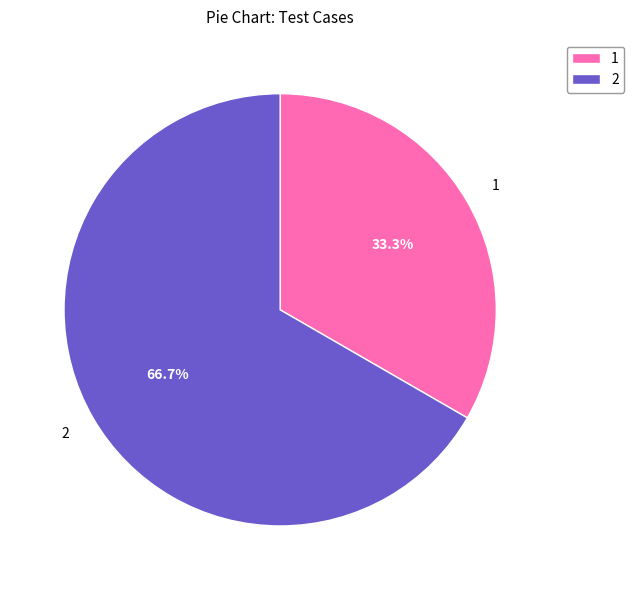

How much of the chart is everything except 1?

66.7%